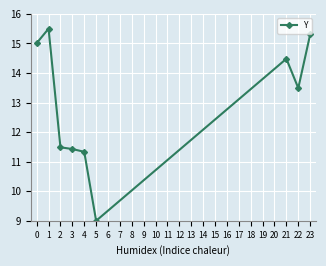

What is the smallest value displayed?

9.0